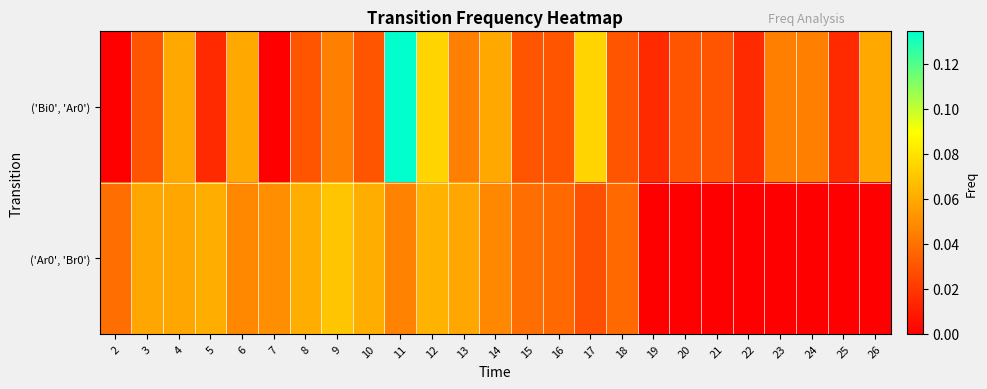

Which label corresponds to the largest value in the chart?

11